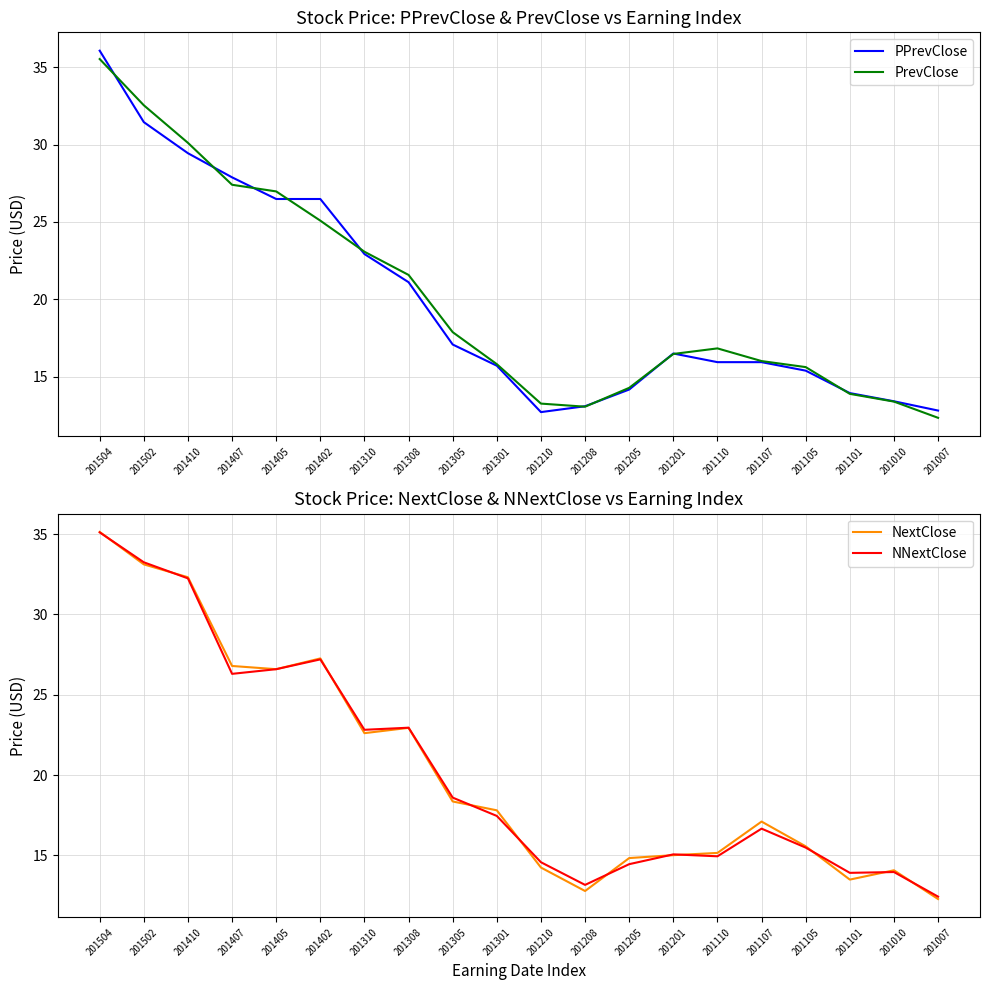

How many values in the PPrevClose series are below 16?

10